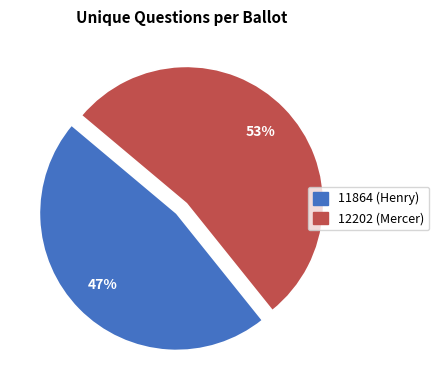

To the nearest percent, what portion does 11864 (Henry) represent?

47%